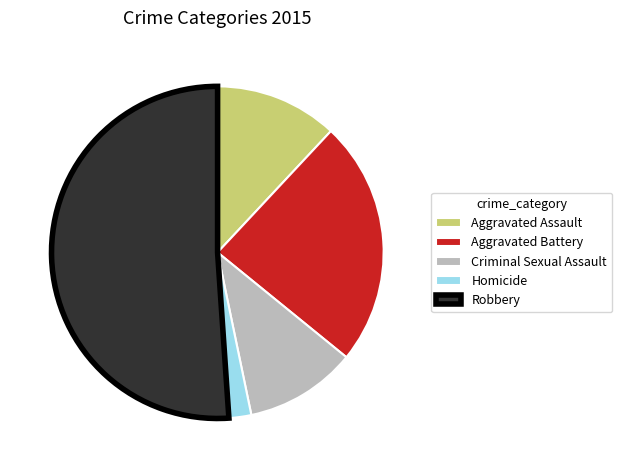

Which category has the smallest portion of the pie?

Homicide